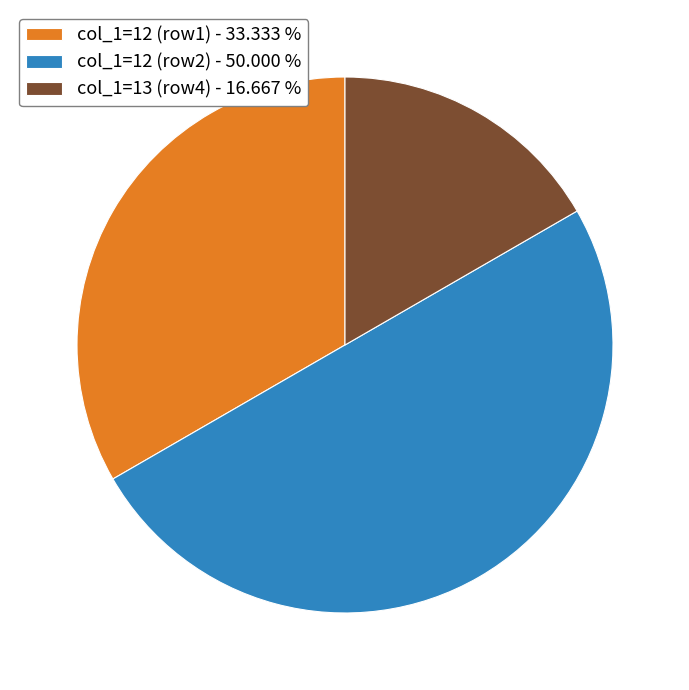

How many slices are in this pie chart?

3